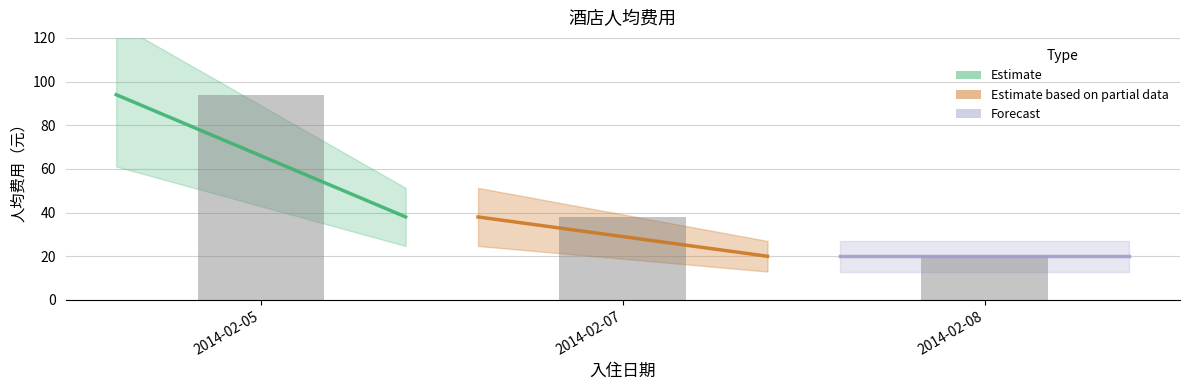

Is it true that the value at 2014-02-07 is 38?

True